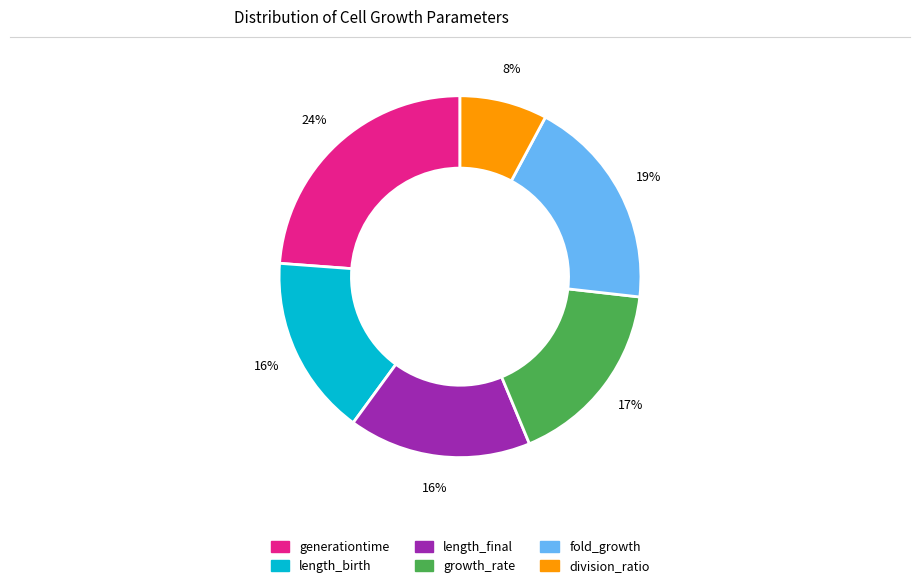

Do length_final and fold_growth together represent more than half of the pie?

No